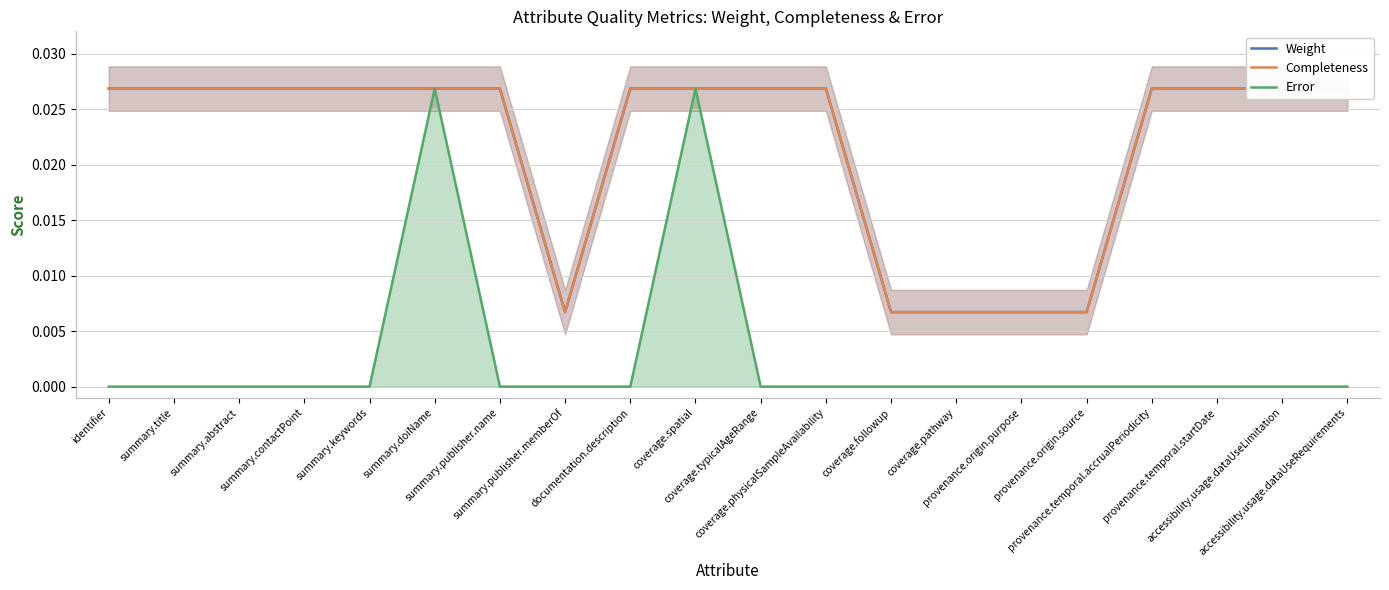

What is the label of the 3rd point from the right?

provenance.temporal.startDate